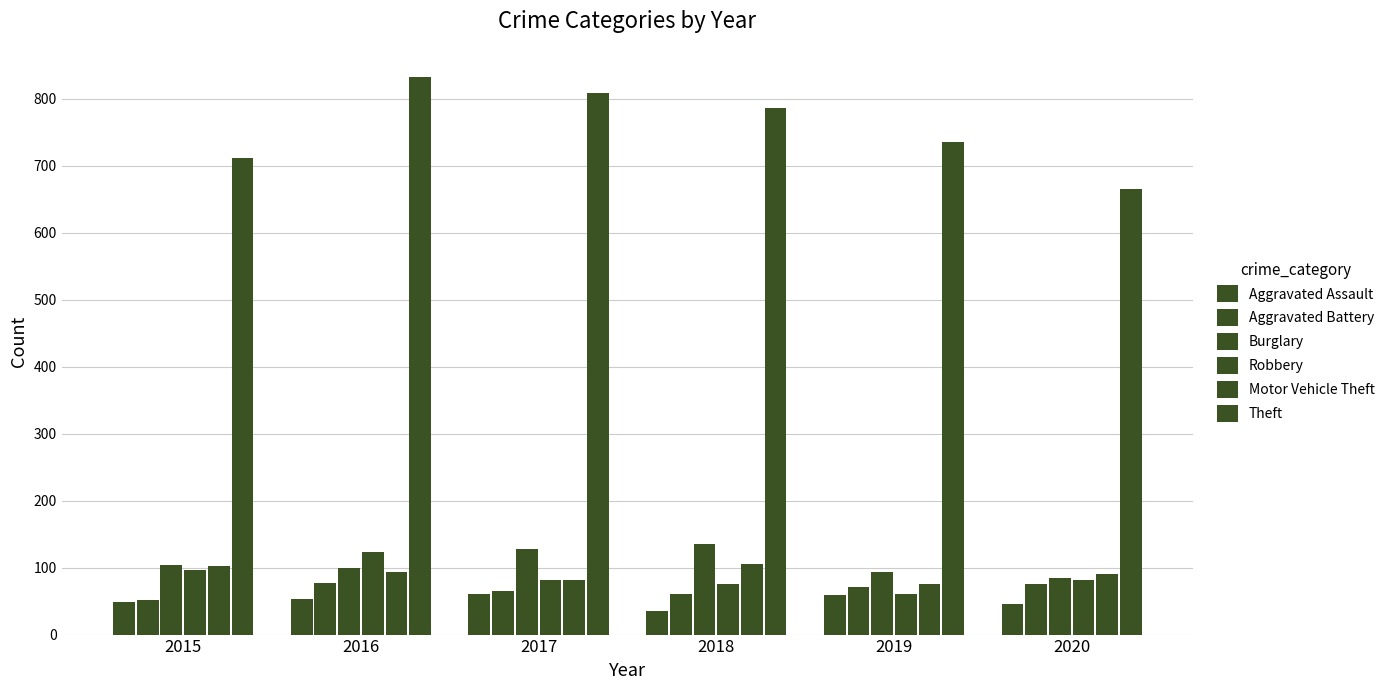

Count the number of data series in this chart.

6